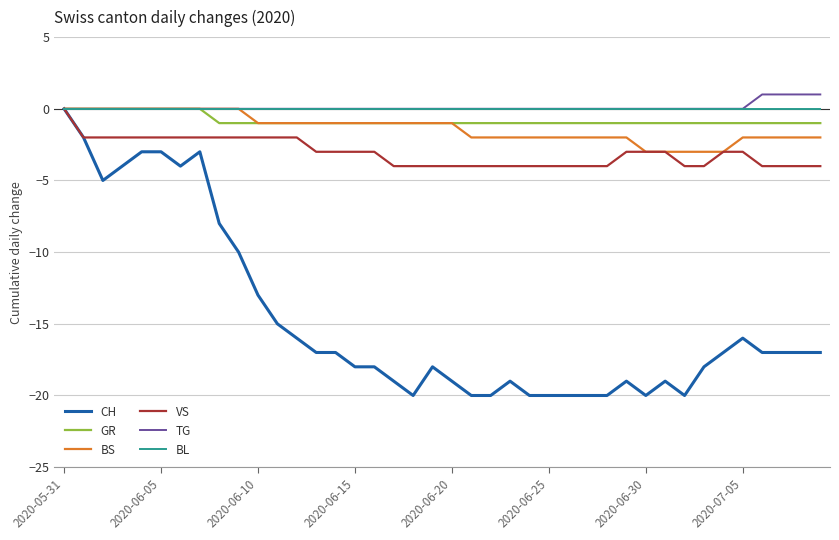

What is the smallest value displayed?

-20